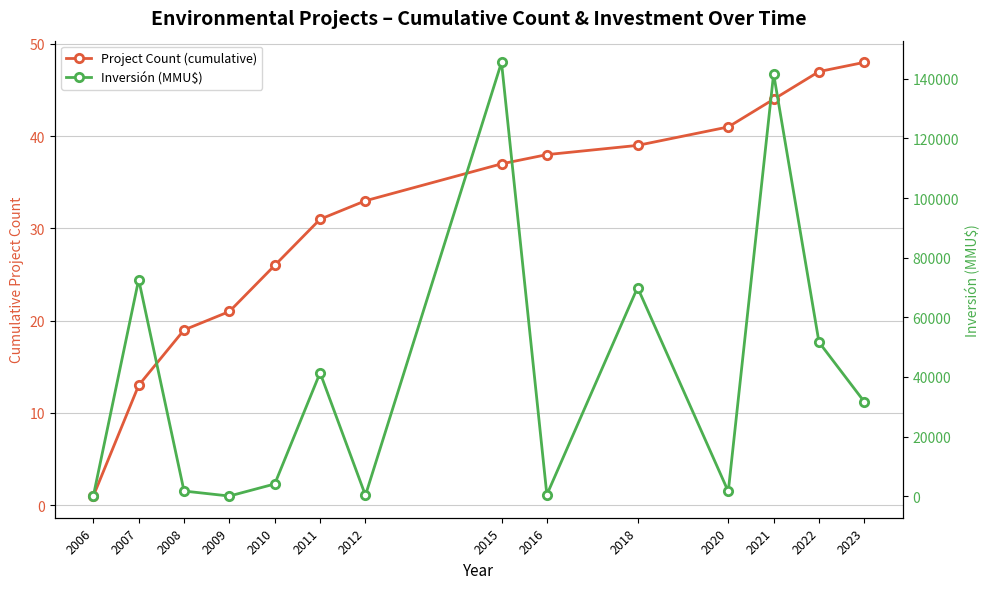

Where is the first local minimum for Inversión (MMU$)?

2009